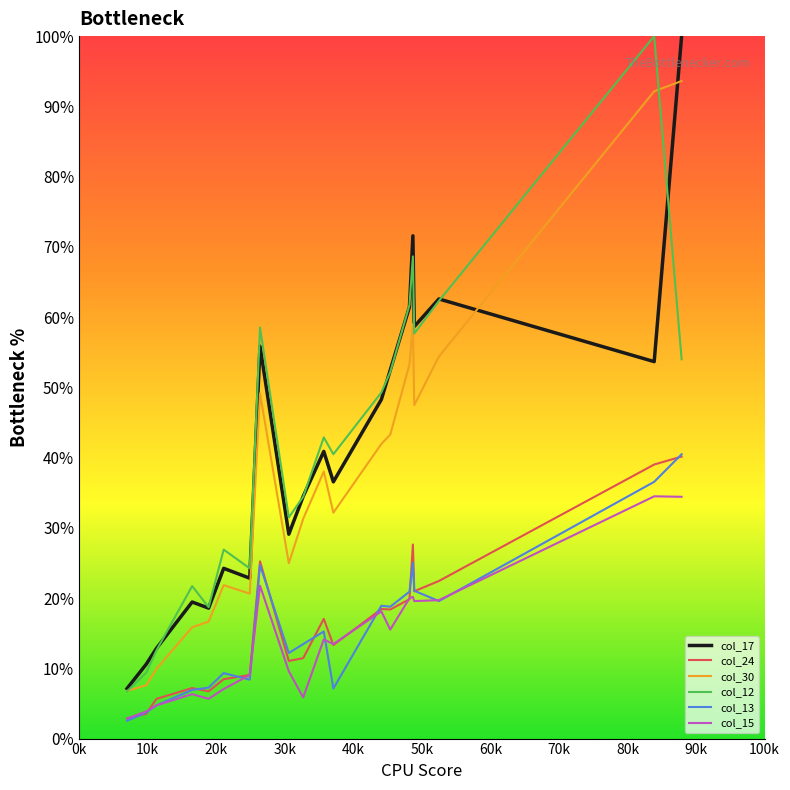

What is the minimum value for col_30?

6.8